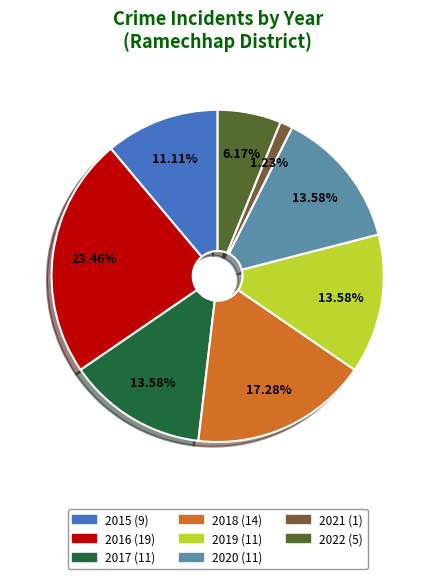

How many segments does this pie chart have?

8